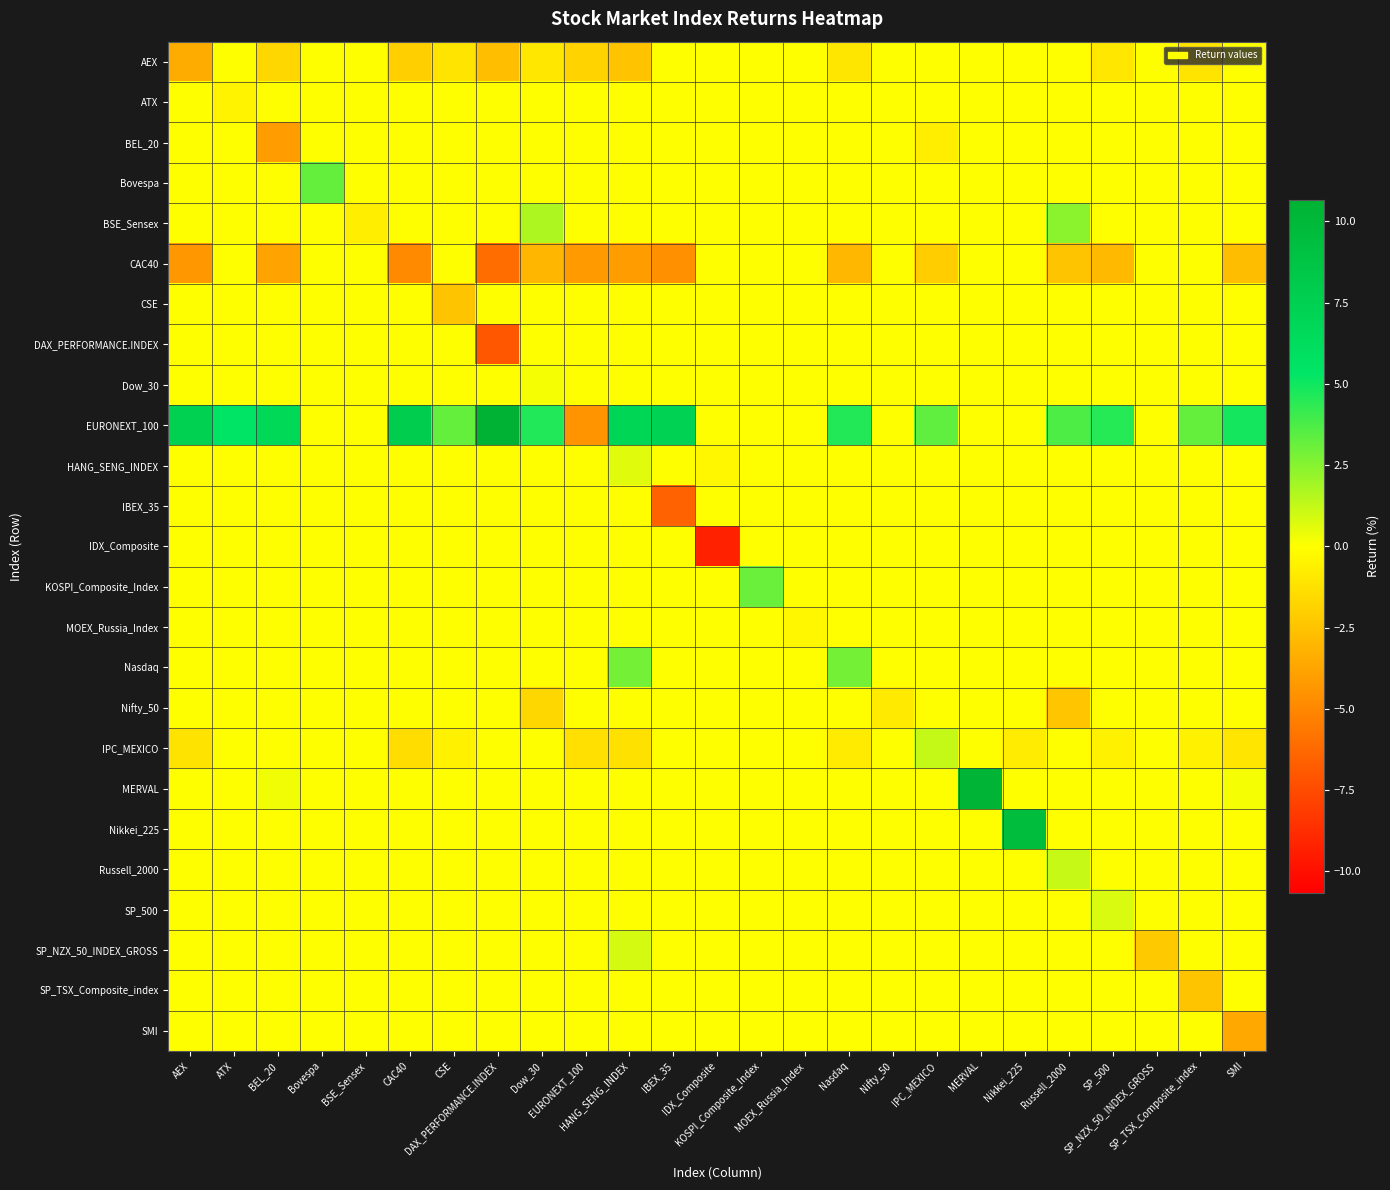

Reading left to right, transcribe all the data shown in this chart.

AEX: AEX=-3.4	ATX=0.0	BEL_20=-1.7	Bovespa=0.0	BSE_Sensex=0.0	CAC40=-2.0	CSE=-1.1	DAX_PERFORMANCE.INDEX=-2.7	Dow_30=-1.0	EURONEXT_100=-1.8	HANG_SENG_INDEX=-2.5	IBEX_35=0.0	IDX_Composite=0.0	KOSPI_Composite_Index=0.0	MOEX_Russia_Index=0.0	Nasdaq=-1.0	Nifty_50=0.0	IPC_MEXICO=0.0	MERVAL=0.0	Nikkei_225=0.0	Russell_2000=0.0	SP_500=-1.0	SP_NZX_50_INDEX_GROSS=0.0	SP_TSX_Composite_index=-1.1	SMI=0.0
ATX: AEX=0.0	ATX=-0.5	BEL_20=0.0	Bovespa=0.0	BSE_Sensex=0.0	CAC40=0.0	CSE=0.0	DAX_PERFORMANCE.INDEX=0.0	Dow_30=0.0	EURONEXT_100=0.0	HANG_SENG_INDEX=0.0	IBEX_35=0.0	IDX_Composite=0.0	KOSPI_Composite_Index=0.0	MOEX_Russia_Index=0.0	Nasdaq=0.0	Nifty_50=0.0	IPC_MEXICO=0.0	MERVAL=0.0	Nikkei_225=0.0	Russell_2000=0.0	SP_500=0.0	SP_NZX_50_INDEX_GROSS=0.0	SP_TSX_Composite_index=0.0	SMI=0.0
BEL_20: AEX=0.0	ATX=0.0	BEL_20=-4.1	Bovespa=0.0	BSE_Sensex=0.0	CAC40=0.0	CSE=0.0	DAX_PERFORMANCE.INDEX=0.0	Dow_30=0.0	EURONEXT_100=0.0	HANG_SENG_INDEX=0.0	IBEX_35=0.0	IDX_Composite=0.0	KOSPI_Composite_Index=0.0	MOEX_Russia_Index=0.0	Nasdaq=0.0	Nifty_50=0.0	IPC_MEXICO=-0.7	MERVAL=0.0	Nikkei_225=0.0	Russell_2000=0.0	SP_500=0.0	SP_NZX_50_INDEX_GROSS=0.0	SP_TSX_Composite_index=0.0	SMI=0.0
Bovespa: AEX=0.0	ATX=0.0	BEL_20=0.0	Bovespa=3.2	BSE_Sensex=0.0	CAC40=0.0	CSE=0.0	DAX_PERFORMANCE.INDEX=0.0	Dow_30=0.0	EURONEXT_100=0.0	HANG_SENG_INDEX=0.0	IBEX_35=0.0	IDX_Composite=0.0	KOSPI_Composite_Index=0.0	MOEX_Russia_Index=0.0	Nasdaq=0.0	Nifty_50=0.0	IPC_MEXICO=0.0	MERVAL=0.0	Nikkei_225=0.0	Russell_2000=0.0	SP_500=0.0	SP_NZX_50_INDEX_GROSS=0.0	SP_TSX_Composite_index=0.0	SMI=0.0
BSE_Sensex: AEX=0.0	ATX=0.0	BEL_20=0.0	Bovespa=0.0	BSE_Sensex=-0.7	CAC40=0.0	CSE=0.0	DAX_PERFORMANCE.INDEX=0.0	Dow_30=1.7	EURONEXT_100=0.0	HANG_SENG_INDEX=0.0	IBEX_35=0.0	IDX_Composite=0.0	KOSPI_Composite_Index=0.0	MOEX_Russia_Index=0.0	Nasdaq=0.0	Nifty_50=0.0	IPC_MEXICO=0.0	MERVAL=0.0	Nikkei_225=0.0	Russell_2000=2.4	SP_500=0.0	SP_NZX_50_INDEX_GROSS=0.0	SP_TSX_Composite_index=0.0	SMI=0.0
CAC40: AEX=-4.3	ATX=0.0	BEL_20=-3.8	Bovespa=0.0	BSE_Sensex=0.0	CAC40=-4.8	CSE=0.0	DAX_PERFORMANCE.INDEX=-6.0	Dow_30=-3.0	EURONEXT_100=-4.1	HANG_SENG_INDEX=-4.1	IBEX_35=-4.6	IDX_Composite=0.0	KOSPI_Composite_Index=0.0	MOEX_Russia_Index=0.0	Nasdaq=-3.0	Nifty_50=0.0	IPC_MEXICO=-2.0	MERVAL=0.0	Nikkei_225=0.0	Russell_2000=-2.4	SP_500=-2.9	SP_NZX_50_INDEX_GROSS=0.0	SP_TSX_Composite_index=0.0	SMI=-2.8
CSE: AEX=0.0	ATX=0.0	BEL_20=0.0	Bovespa=0.0	BSE_Sensex=0.0	CAC40=0.0	CSE=-2.4	DAX_PERFORMANCE.INDEX=0.0	Dow_30=0.0	EURONEXT_100=0.0	HANG_SENG_INDEX=0.0	IBEX_35=0.0	IDX_Composite=0.0	KOSPI_Composite_Index=0.0	MOEX_Russia_Index=0.0	Nasdaq=0.0	Nifty_50=0.0	IPC_MEXICO=0.0	MERVAL=0.0	Nikkei_225=0.0	Russell_2000=0.0	SP_500=0.0	SP_NZX_50_INDEX_GROSS=0.0	SP_TSX_Composite_index=0.0	SMI=0.0
DAX_PERFORMANCE.INDEX: AEX=0.0	ATX=0.0	BEL_20=0.0	Bovespa=0.0	BSE_Sensex=0.0	CAC40=0.0	CSE=0.0	DAX_PERFORMANCE.INDEX=-7.0	Dow_30=0.0	EURONEXT_100=0.0	HANG_SENG_INDEX=0.0	IBEX_35=0.0	IDX_Composite=0.0	KOSPI_Composite_Index=0.0	MOEX_Russia_Index=0.0	Nasdaq=0.0	Nifty_50=0.0	IPC_MEXICO=0.0	MERVAL=0.0	Nikkei_225=0.0	Russell_2000=0.0	SP_500=0.0	SP_NZX_50_INDEX_GROSS=0.0	SP_TSX_Composite_index=0.0	SMI=0.0
Dow_30: AEX=0.0	ATX=0.0	BEL_20=0.0	Bovespa=0.0	BSE_Sensex=0.0	CAC40=0.0	CSE=0.0	DAX_PERFORMANCE.INDEX=0.0	Dow_30=0.2	EURONEXT_100=0.0	HANG_SENG_INDEX=0.0	IBEX_35=0.0	IDX_Composite=0.0	KOSPI_Composite_Index=0.0	MOEX_Russia_Index=0.0	Nasdaq=0.0	Nifty_50=0.0	IPC_MEXICO=0.0	MERVAL=0.0	Nikkei_225=0.0	Russell_2000=0.0	SP_500=0.0	SP_NZX_50_INDEX_GROSS=0.0	SP_TSX_Composite_index=0.0	SMI=0.0
EURONEXT_100: AEX=7.4	ATX=5.4	BEL_20=6.8	Bovespa=0.0	BSE_Sensex=0.0	CAC40=7.9	CSE=3.2	DAX_PERFORMANCE.INDEX=10.7	Dow_30=4.7	EURONEXT_100=-4.5	HANG_SENG_INDEX=6.9	IBEX_35=7.2	IDX_Composite=0.0	KOSPI_Composite_Index=0.0	MOEX_Russia_Index=0.0	Nasdaq=4.6	Nifty_50=0.0	IPC_MEXICO=3.3	MERVAL=0.0	Nikkei_225=0.0	Russell_2000=3.7	SP_500=4.5	SP_NZX_50_INDEX_GROSS=0.0	SP_TSX_Composite_index=3.2	SMI=4.9
HANG_SENG_INDEX: AEX=0.0	ATX=0.0	BEL_20=0.0	Bovespa=0.0	BSE_Sensex=0.0	CAC40=0.0	CSE=0.0	DAX_PERFORMANCE.INDEX=0.0	Dow_30=0.0	EURONEXT_100=0.0	HANG_SENG_INDEX=0.6	IBEX_35=0.0	IDX_Composite=-0.3	KOSPI_Composite_Index=0.0	MOEX_Russia_Index=0.0	Nasdaq=0.0	Nifty_50=0.0	IPC_MEXICO=0.0	MERVAL=0.0	Nikkei_225=0.0	Russell_2000=0.0	SP_500=0.0	SP_NZX_50_INDEX_GROSS=0.0	SP_TSX_Composite_index=0.0	SMI=0.0
IBEX_35: AEX=0.0	ATX=0.0	BEL_20=0.0	Bovespa=0.0	BSE_Sensex=0.0	CAC40=0.0	CSE=0.0	DAX_PERFORMANCE.INDEX=0.0	Dow_30=0.0	EURONEXT_100=0.0	HANG_SENG_INDEX=0.0	IBEX_35=-6.5	IDX_Composite=0.0	KOSPI_Composite_Index=0.0	MOEX_Russia_Index=0.0	Nasdaq=0.0	Nifty_50=0.0	IPC_MEXICO=0.0	MERVAL=0.0	Nikkei_225=0.0	Russell_2000=0.0	SP_500=0.0	SP_NZX_50_INDEX_GROSS=0.0	SP_TSX_Composite_index=0.0	SMI=0.0
IDX_Composite: AEX=0.0	ATX=0.0	BEL_20=0.0	Bovespa=0.0	BSE_Sensex=0.0	CAC40=0.0	CSE=0.0	DAX_PERFORMANCE.INDEX=0.0	Dow_30=0.0	EURONEXT_100=0.0	HANG_SENG_INDEX=0.0	IBEX_35=0.0	IDX_Composite=-9.2	KOSPI_Composite_Index=0.0	MOEX_Russia_Index=0.0	Nasdaq=0.0	Nifty_50=0.0	IPC_MEXICO=0.0	MERVAL=0.0	Nikkei_225=0.0	Russell_2000=0.0	SP_500=0.0	SP_NZX_50_INDEX_GROSS=0.0	SP_TSX_Composite_index=0.0	SMI=0.0
KOSPI_Composite_Index: AEX=0.0	ATX=0.0	BEL_20=0.0	Bovespa=0.0	BSE_Sensex=0.0	CAC40=0.0	CSE=0.0	DAX_PERFORMANCE.INDEX=0.0	Dow_30=0.0	EURONEXT_100=0.0	HANG_SENG_INDEX=0.0	IBEX_35=0.0	IDX_Composite=0.0	KOSPI_Composite_Index=3.1	MOEX_Russia_Index=0.0	Nasdaq=0.0	Nifty_50=0.0	IPC_MEXICO=0.0	MERVAL=0.0	Nikkei_225=0.0	Russell_2000=0.0	SP_500=0.0	SP_NZX_50_INDEX_GROSS=0.0	SP_TSX_Composite_index=0.0	SMI=0.0
MOEX_Russia_Index: AEX=0.0	ATX=0.0	BEL_20=0.0	Bovespa=0.0	BSE_Sensex=0.0	CAC40=0.0	CSE=0.0	DAX_PERFORMANCE.INDEX=0.0	Dow_30=0.0	EURONEXT_100=0.0	HANG_SENG_INDEX=0.0	IBEX_35=0.0	IDX_Composite=0.0	KOSPI_Composite_Index=0.0	MOEX_Russia_Index=-0.3	Nasdaq=0.0	Nifty_50=0.0	IPC_MEXICO=0.0	MERVAL=0.0	Nikkei_225=0.0	Russell_2000=0.0	SP_500=0.0	SP_NZX_50_INDEX_GROSS=0.0	SP_TSX_Composite_index=0.0	SMI=0.0
Nasdaq: AEX=0.0	ATX=0.0	BEL_20=0.0	Bovespa=0.0	BSE_Sensex=0.0	CAC40=0.0	CSE=0.0	DAX_PERFORMANCE.INDEX=0.0	Dow_30=0.0	EURONEXT_100=0.0	HANG_SENG_INDEX=2.9	IBEX_35=0.0	IDX_Composite=0.0	KOSPI_Composite_Index=0.0	MOEX_Russia_Index=0.0	Nasdaq=2.9	Nifty_50=0.0	IPC_MEXICO=0.0	MERVAL=0.0	Nikkei_225=0.0	Russell_2000=0.0	SP_500=0.0	SP_NZX_50_INDEX_GROSS=0.0	SP_TSX_Composite_index=0.0	SMI=0.0
Nifty_50: AEX=0.0	ATX=0.0	BEL_20=0.0	Bovespa=0.0	BSE_Sensex=0.0	CAC40=0.0	CSE=0.0	DAX_PERFORMANCE.INDEX=0.0	Dow_30=-1.6	EURONEXT_100=0.0	HANG_SENG_INDEX=0.0	IBEX_35=0.0	IDX_Composite=0.0	KOSPI_Composite_Index=0.0	MOEX_Russia_Index=0.0	Nasdaq=0.0	Nifty_50=-0.9	IPC_MEXICO=0.0	MERVAL=0.0	Nikkei_225=0.0	Russell_2000=-2.4	SP_500=0.0	SP_NZX_50_INDEX_GROSS=0.0	SP_TSX_Composite_index=0.0	SMI=0.0
IPC_MEXICO: AEX=-1.1	ATX=0.0	BEL_20=0.0	Bovespa=0.0	BSE_Sensex=0.0	CAC40=-1.4	CSE=-0.6	DAX_PERFORMANCE.INDEX=0.0	Dow_30=0.0	EURONEXT_100=-1.3	HANG_SENG_INDEX=-1.2	IBEX_35=0.0	IDX_Composite=0.0	KOSPI_Composite_Index=0.0	MOEX_Russia_Index=0.0	Nasdaq=-0.8	Nifty_50=0.0	IPC_MEXICO=1.2	MERVAL=0.0	Nikkei_225=-0.8	Russell_2000=0.0	SP_500=-0.6	SP_NZX_50_INDEX_GROSS=0.0	SP_TSX_Composite_index=-0.6	SMI=-1.1
MERVAL: AEX=0.0	ATX=0.0	BEL_20=0.3	Bovespa=0.0	BSE_Sensex=0.0	CAC40=0.0	CSE=0.0	DAX_PERFORMANCE.INDEX=0.0	Dow_30=0.0	EURONEXT_100=0.0	HANG_SENG_INDEX=0.0	IBEX_35=0.0	IDX_Composite=0.0	KOSPI_Composite_Index=0.0	MOEX_Russia_Index=0.0	Nasdaq=0.0	Nifty_50=0.0	IPC_MEXICO=0.0	MERVAL=10.4	Nikkei_225=0.0	Russell_2000=0.0	SP_500=0.0	SP_NZX_50_INDEX_GROSS=0.0	SP_TSX_Composite_index=0.0	SMI=0.2
Nikkei_225: AEX=0.0	ATX=0.0	BEL_20=0.0	Bovespa=0.0	BSE_Sensex=0.0	CAC40=0.0	CSE=0.0	DAX_PERFORMANCE.INDEX=0.0	Dow_30=0.0	EURONEXT_100=0.0	HANG_SENG_INDEX=0.0	IBEX_35=0.0	IDX_Composite=0.0	KOSPI_Composite_Index=0.0	MOEX_Russia_Index=0.0	Nasdaq=0.0	Nifty_50=0.0	IPC_MEXICO=0.0	MERVAL=0.0	Nikkei_225=9.5	Russell_2000=0.0	SP_500=0.0	SP_NZX_50_INDEX_GROSS=0.0	SP_TSX_Composite_index=0.0	SMI=0.0
Russell_2000: AEX=0.0	ATX=0.0	BEL_20=0.0	Bovespa=0.0	BSE_Sensex=0.0	CAC40=0.0	CSE=0.0	DAX_PERFORMANCE.INDEX=0.0	Dow_30=0.0	EURONEXT_100=0.0	HANG_SENG_INDEX=0.0	IBEX_35=0.0	IDX_Composite=0.0	KOSPI_Composite_Index=0.0	MOEX_Russia_Index=0.0	Nasdaq=0.0	Nifty_50=0.0	IPC_MEXICO=0.0	MERVAL=0.0	Nikkei_225=0.0	Russell_2000=1.2	SP_500=0.0	SP_NZX_50_INDEX_GROSS=0.0	SP_TSX_Composite_index=0.0	SMI=0.0
SP_500: AEX=0.0	ATX=0.0	BEL_20=0.0	Bovespa=0.0	BSE_Sensex=0.0	CAC40=0.0	CSE=0.0	DAX_PERFORMANCE.INDEX=0.0	Dow_30=0.0	EURONEXT_100=0.0	HANG_SENG_INDEX=0.0	IBEX_35=0.0	IDX_Composite=0.0	KOSPI_Composite_Index=0.0	MOEX_Russia_Index=0.0	Nasdaq=0.0	Nifty_50=0.0	IPC_MEXICO=0.0	MERVAL=0.0	Nikkei_225=0.0	Russell_2000=0.0	SP_500=0.8	SP_NZX_50_INDEX_GROSS=0.0	SP_TSX_Composite_index=0.0	SMI=0.0
SP_NZX_50_INDEX_GROSS: AEX=0.0	ATX=0.0	BEL_20=0.0	Bovespa=0.0	BSE_Sensex=0.0	CAC40=0.0	CSE=0.0	DAX_PERFORMANCE.INDEX=0.0	Dow_30=0.0	EURONEXT_100=0.0	HANG_SENG_INDEX=0.9	IBEX_35=0.0	IDX_Composite=0.0	KOSPI_Composite_Index=0.0	MOEX_Russia_Index=0.0	Nasdaq=0.0	Nifty_50=0.0	IPC_MEXICO=0.0	MERVAL=0.0	Nikkei_225=0.0	Russell_2000=0.0	SP_500=0.0	SP_NZX_50_INDEX_GROSS=-2.2	SP_TSX_Composite_index=0.0	SMI=0.0
SP_TSX_Composite_index: AEX=0.0	ATX=0.0	BEL_20=0.0	Bovespa=0.0	BSE_Sensex=0.0	CAC40=0.0	CSE=0.0	DAX_PERFORMANCE.INDEX=0.0	Dow_30=0.0	EURONEXT_100=0.0	HANG_SENG_INDEX=0.0	IBEX_35=0.0	IDX_Composite=0.0	KOSPI_Composite_Index=0.0	MOEX_Russia_Index=0.0	Nasdaq=0.0	Nifty_50=0.0	IPC_MEXICO=0.0	MERVAL=0.0	Nikkei_225=0.0	Russell_2000=0.0	SP_500=0.0	SP_NZX_50_INDEX_GROSS=0.0	SP_TSX_Composite_index=-2.4	SMI=0.0
SMI: AEX=0.0	ATX=0.0	BEL_20=0.0	Bovespa=0.0	BSE_Sensex=0.0	CAC40=0.0	CSE=0.0	DAX_PERFORMANCE.INDEX=0.0	Dow_30=0.0	EURONEXT_100=0.0	HANG_SENG_INDEX=0.0	IBEX_35=0.0	IDX_Composite=0.0	KOSPI_Composite_Index=0.0	MOEX_Russia_Index=0.0	Nasdaq=0.0	Nifty_50=0.0	IPC_MEXICO=0.0	MERVAL=0.0	Nikkei_225=0.0	Russell_2000=0.0	SP_500=0.0	SP_NZX_50_INDEX_GROSS=0.0	SP_TSX_Composite_index=0.0	SMI=-3.6